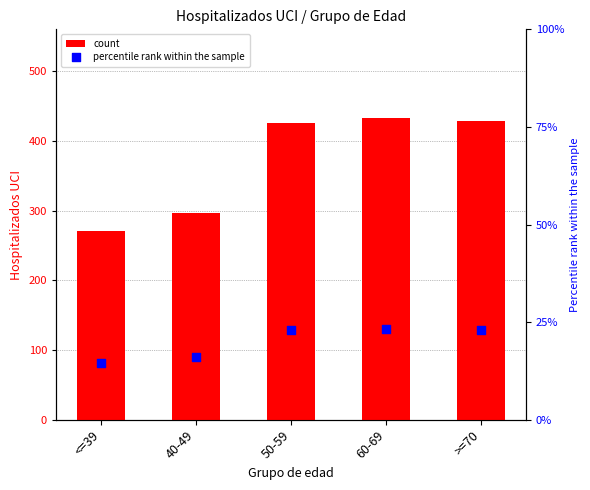

Which series reaches the minimum Y coordinate?

percentile rank within the sample